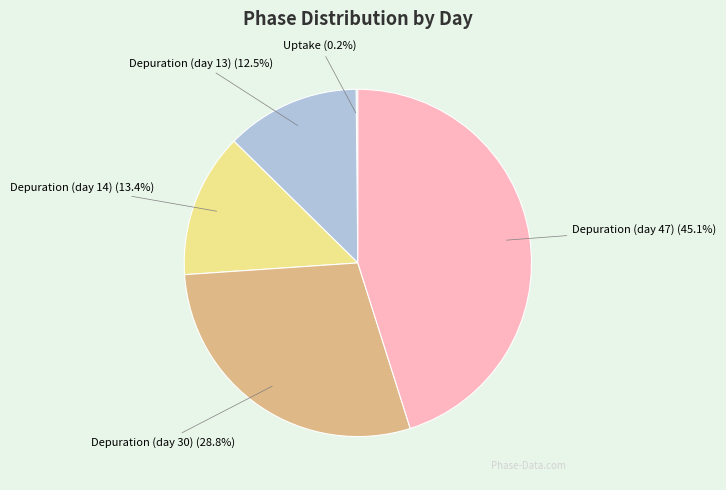

Does any single category account for the majority?

No